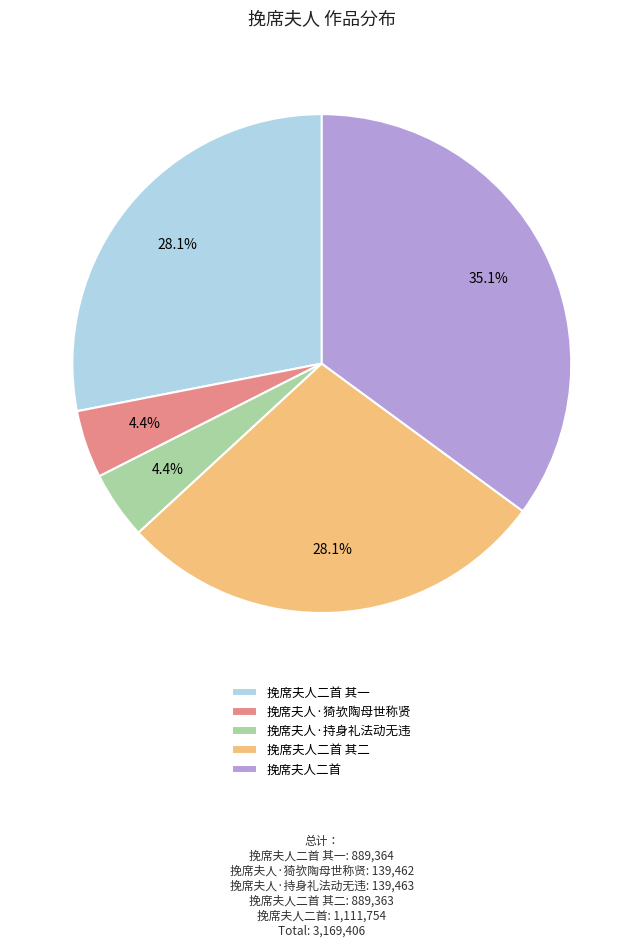

How much of the chart is everything except 挽席夫人·持身礼法动无违?

95.6%